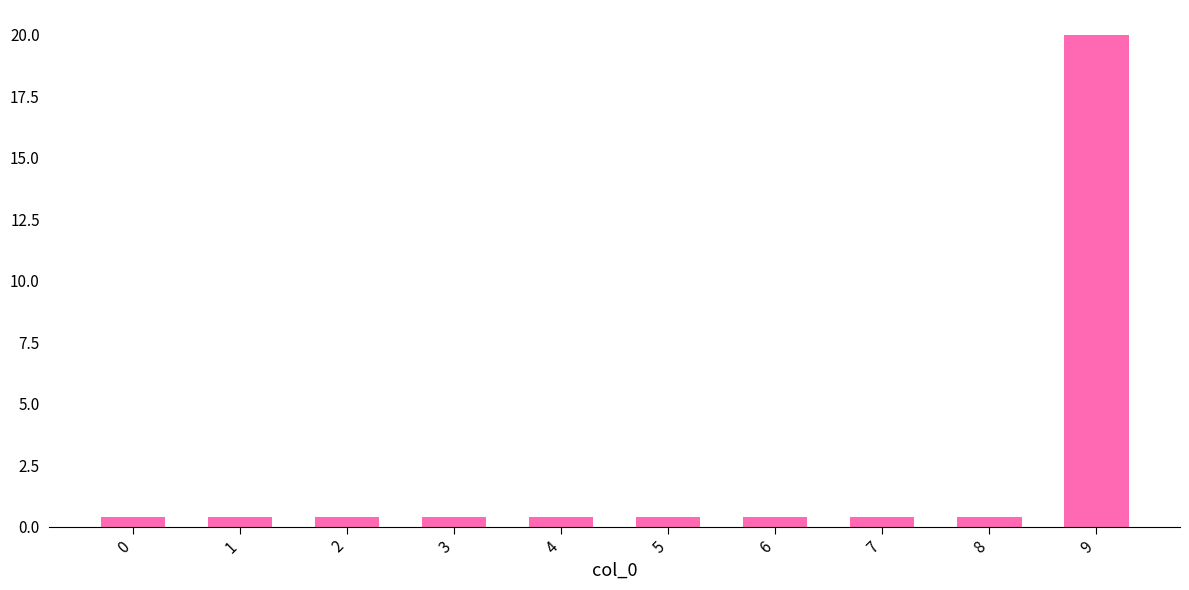

Is it true that the value at 7 is 0.4?

True